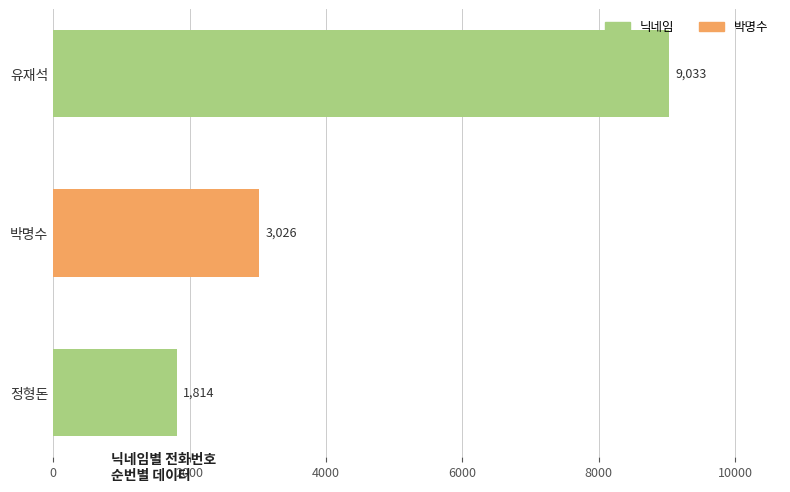

How many bars are there in total?

3